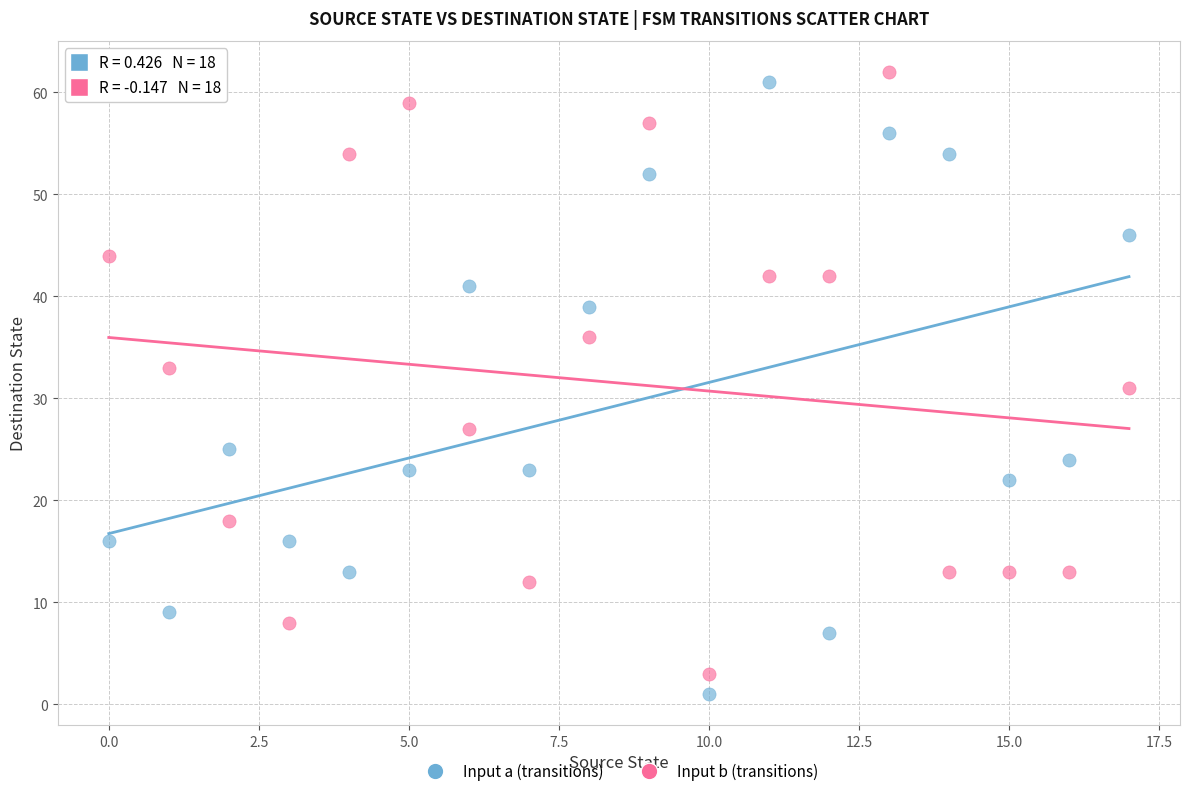

Which series contains the lowest Y value?

Input a (transitions)